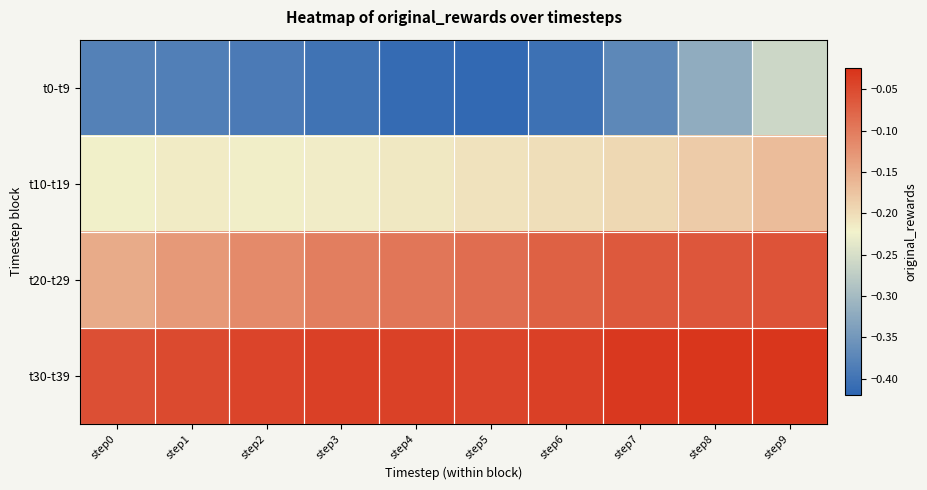

Reading right to left, list all the values displayed in this chart.

t0-t9: step9=-0.3	step8=-0.3	step7=-0.4	step6=-0.4	step5=-0.4	step4=-0.4	step3=-0.4	step2=-0.4	step1=-0.4	step0=-0.4
t10-t19: step9=-0.2	step8=-0.2	step7=-0.2	step6=-0.2	step5=-0.2	step4=-0.2	step3=-0.2	step2=-0.2	step1=-0.2	step0=-0.2
t20-t29: step9=-0.1	step8=-0.1	step7=-0.1	step6=-0.1	step5=-0.1	step4=-0.1	step3=-0.1	step2=-0.1	step1=-0.1	step0=-0.1
t30-t39: step9=-0.0	step8=-0.0	step7=-0.0	step6=-0.0	step5=-0.0	step4=-0.0	step3=-0.0	step2=-0.0	step1=-0.1	step0=-0.1